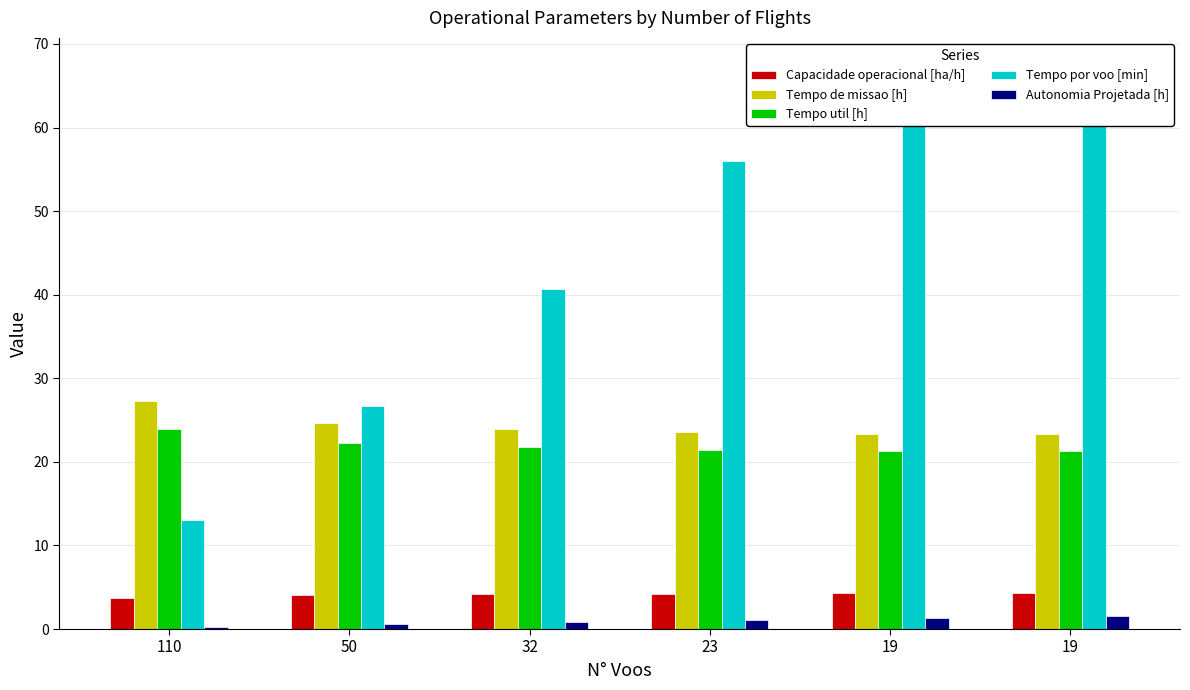

What is the sum of all Tempo por voo [min] values?

271.1